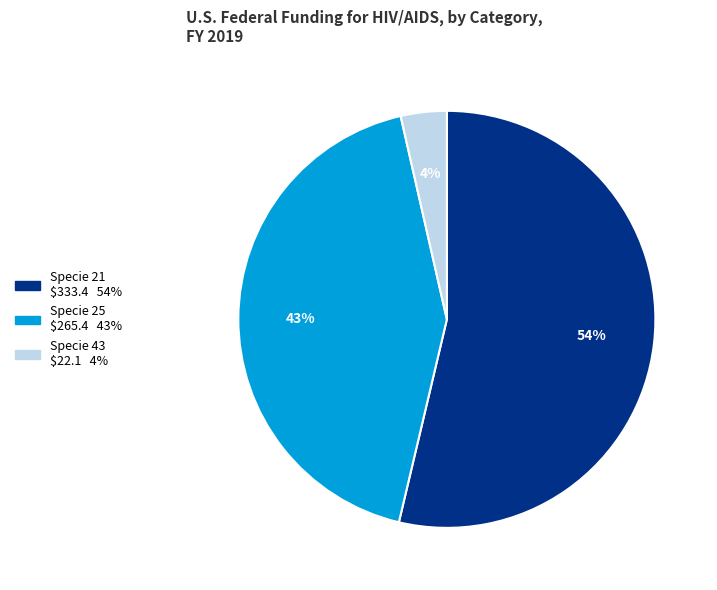

To the nearest percent, what is the average slice percentage?

33%